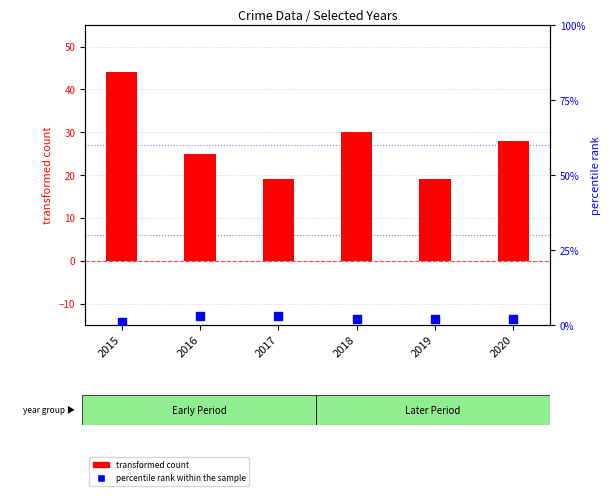

What are all the series names shown in the legend?

transformed count, percentile rank within the sample